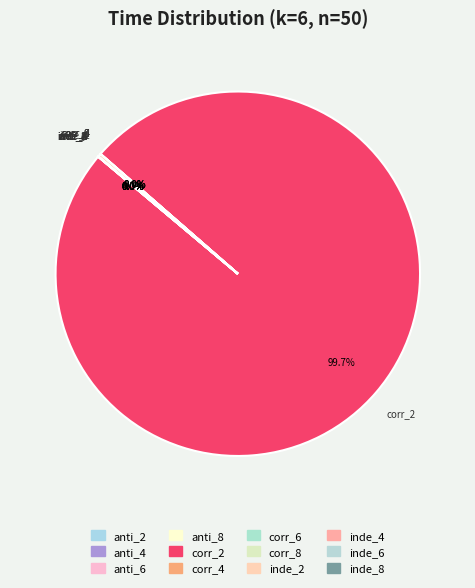

What percentage is the corr_2 slice, to the nearest percent?

100%